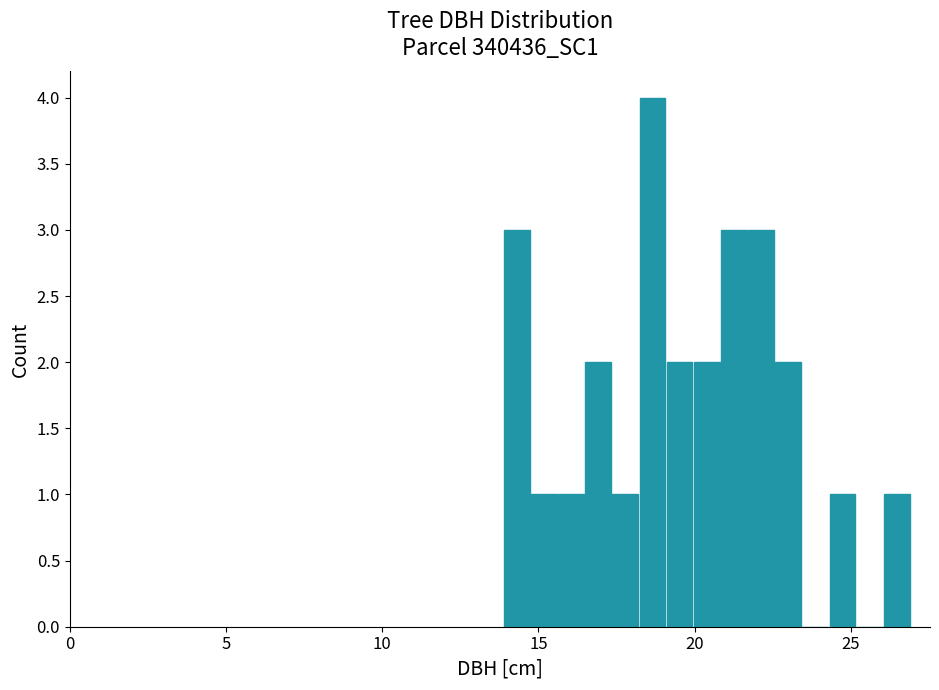

Read against the x-axis, roughly where is the centre of the tallest bar?

18.5